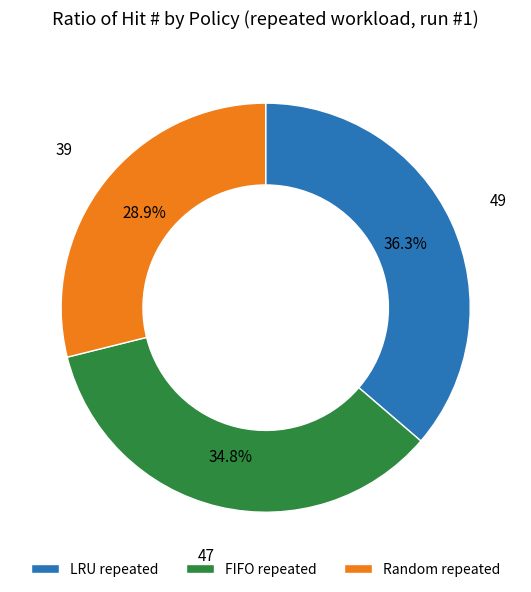

What percentage is the FIFO repeated slice, to the nearest percent?

35%